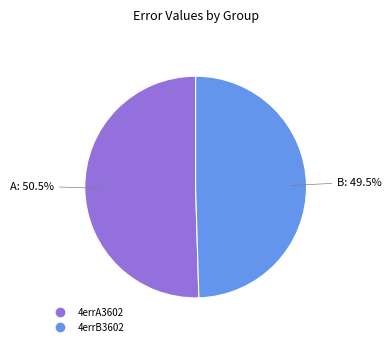

What is the largest slice in the pie chart?

4errA3602